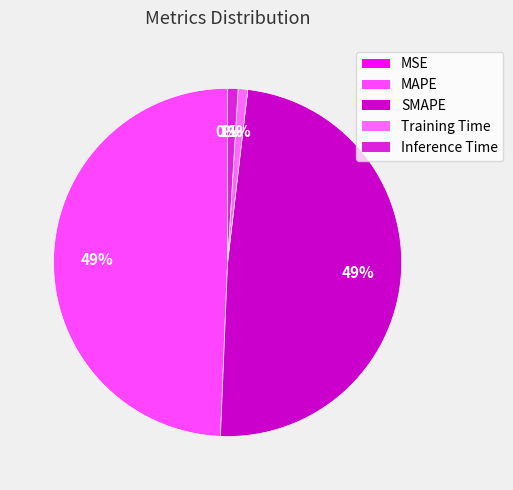

To the nearest percent, what is the combined percentage of Inference Time and MSE?

1%